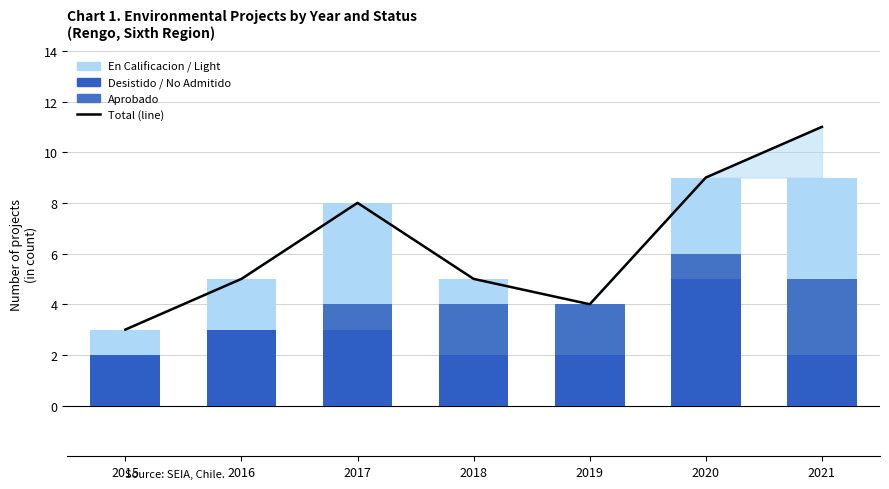

At how many categories does at least one series exceed 3?

6